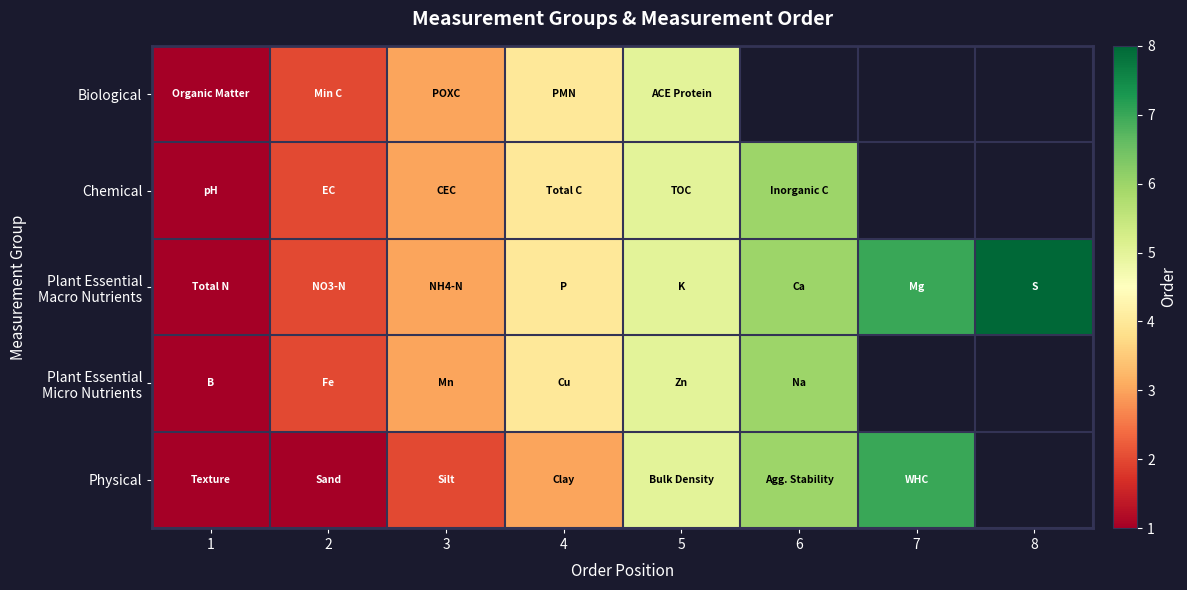

What is the sum of the Physical values at 5 and 2?

6.0